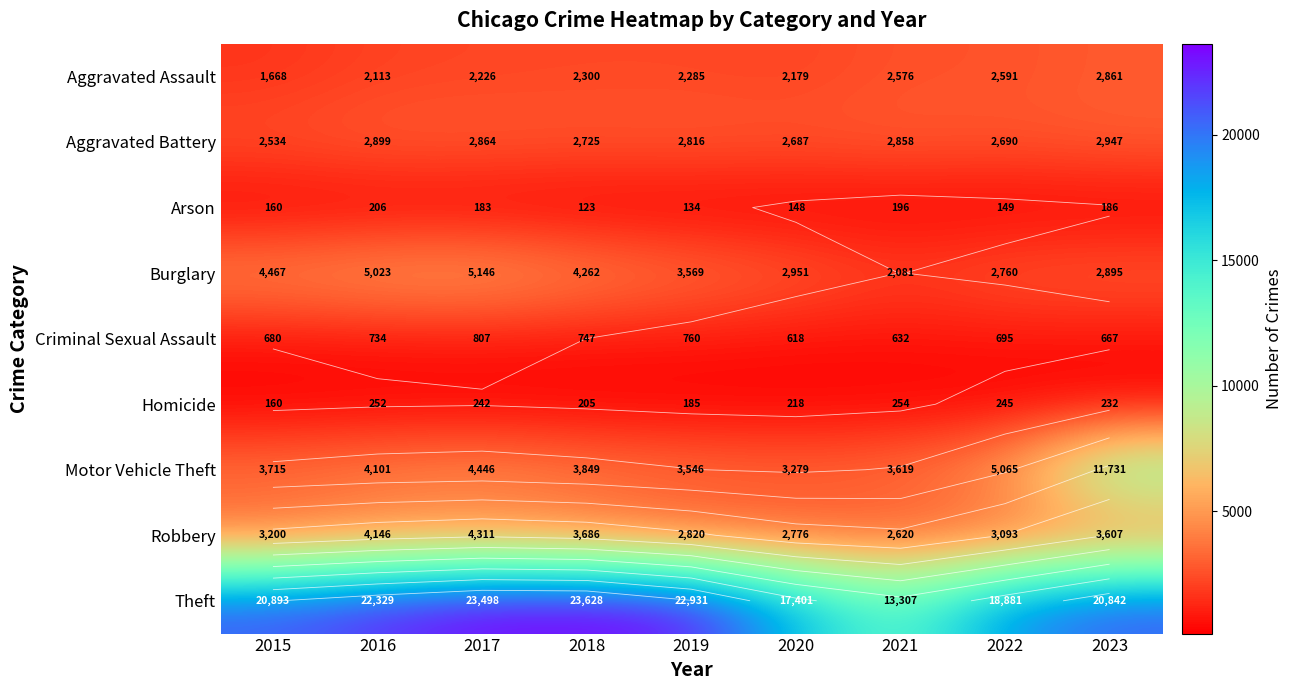

At which label is Criminal Sexual Assault closest to 712?

2022